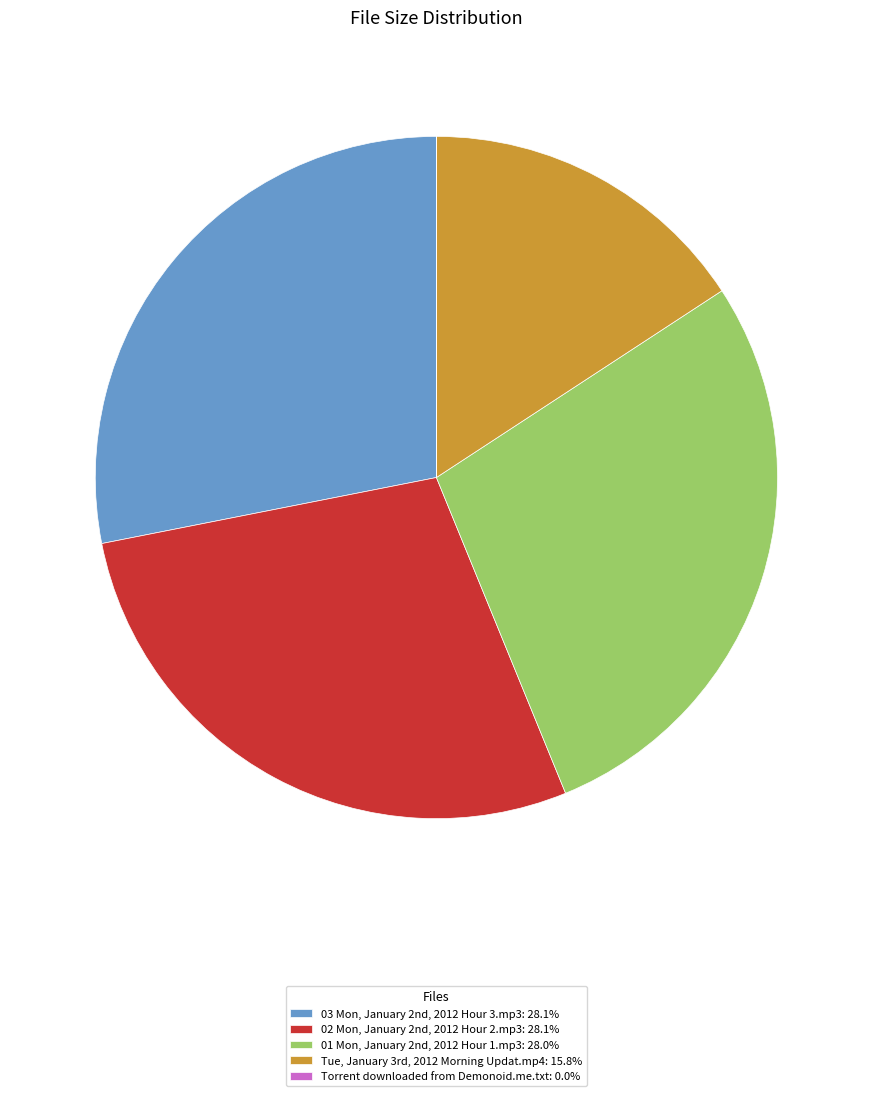

Is there a majority slice in this chart?

No